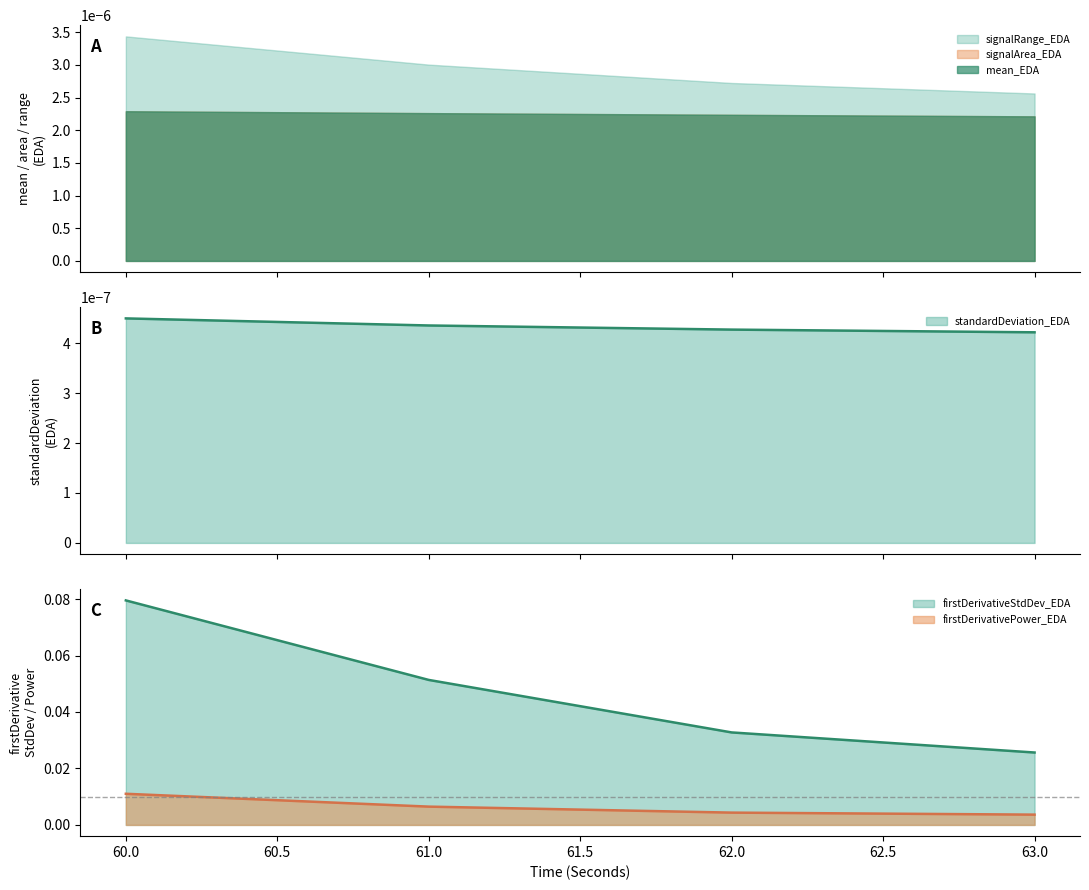

Is it true that firstDerivativeStdDev_EDA equals 0.0 at 60?

True